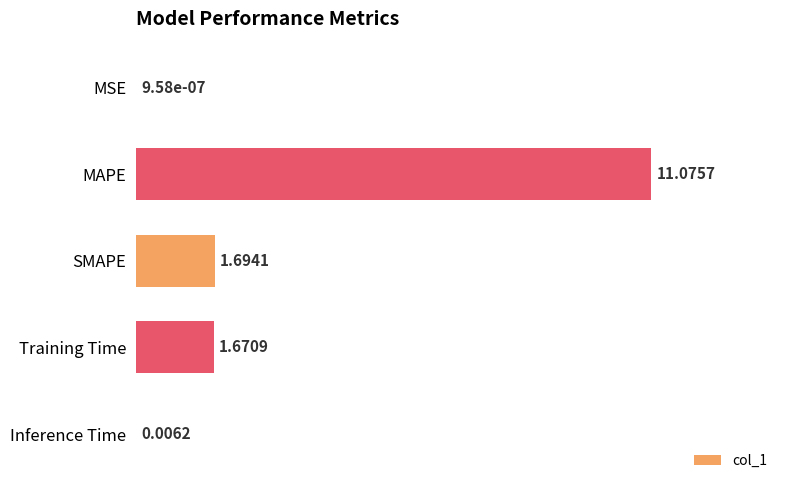

What is the ratio of the value at MAPE to the value at SMAPE?

6.5